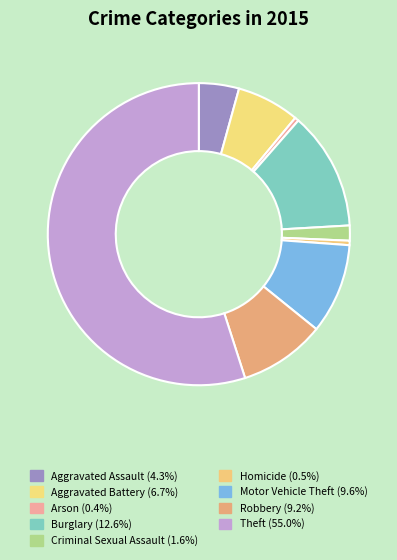

Which category has the smallest portion of the pie?

Arson